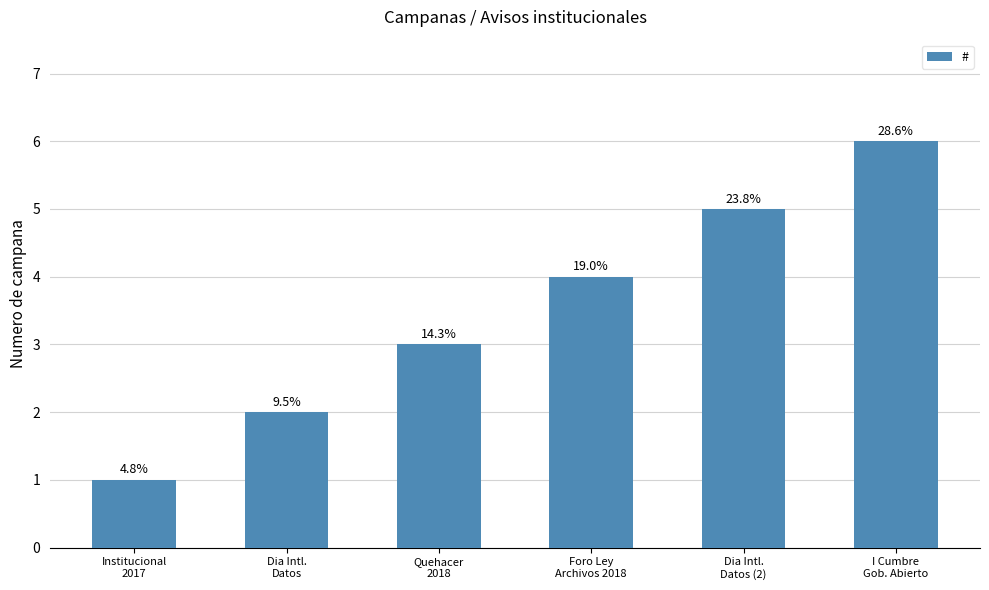

Are the bars horizontal?

No